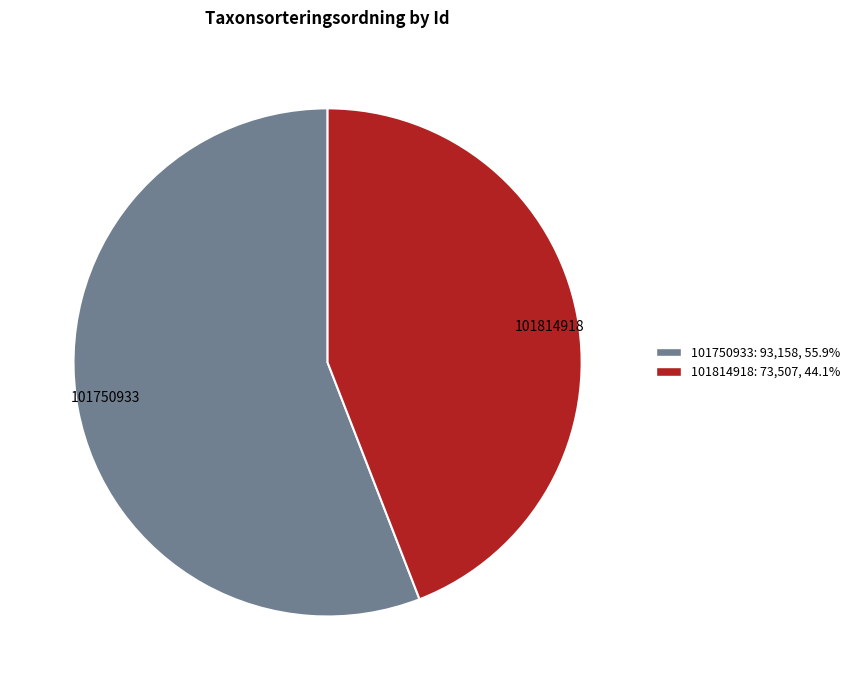

What is the ratio of the value at 101814918: 73,507, 44.1% to the value at 101750933: 93,158, 55.9%?

0.8